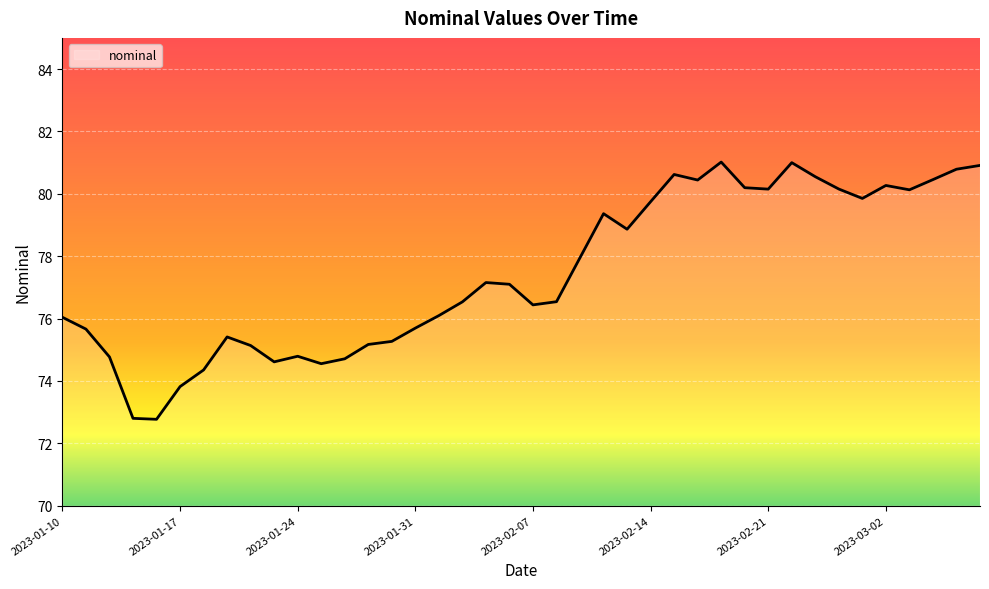

What is the greatest value displayed?

81.0